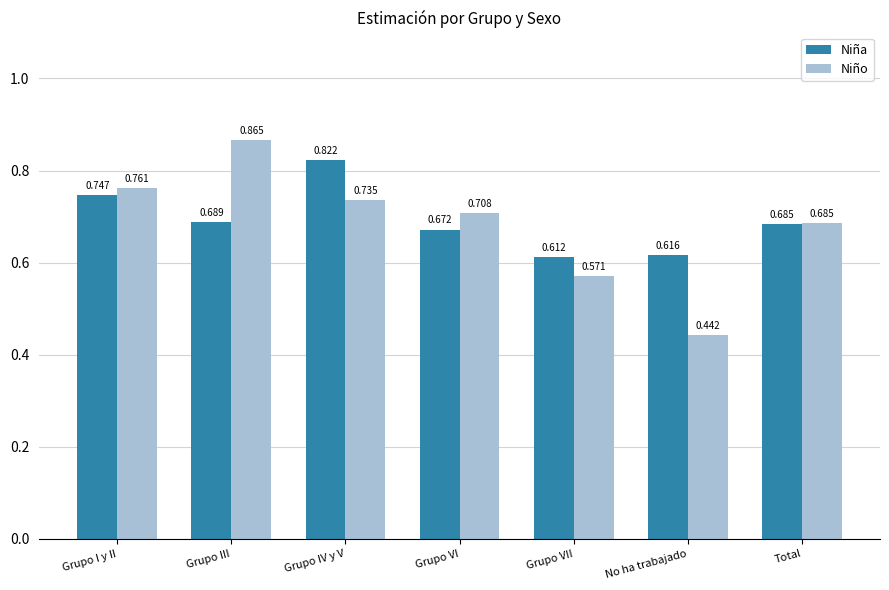

Which label corresponds to the largest value in the chart?

Grupo III